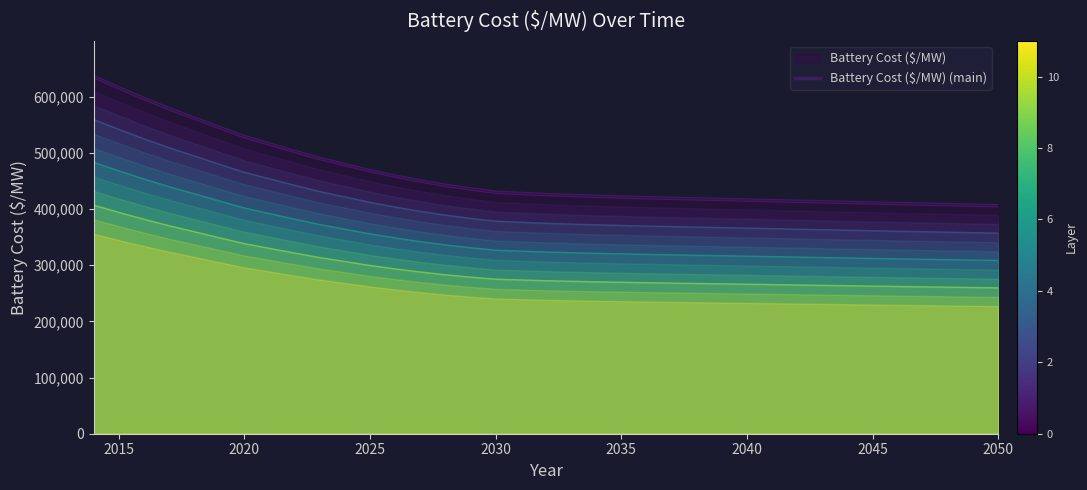

Is it true that the value at 17 is 615846.8?

False